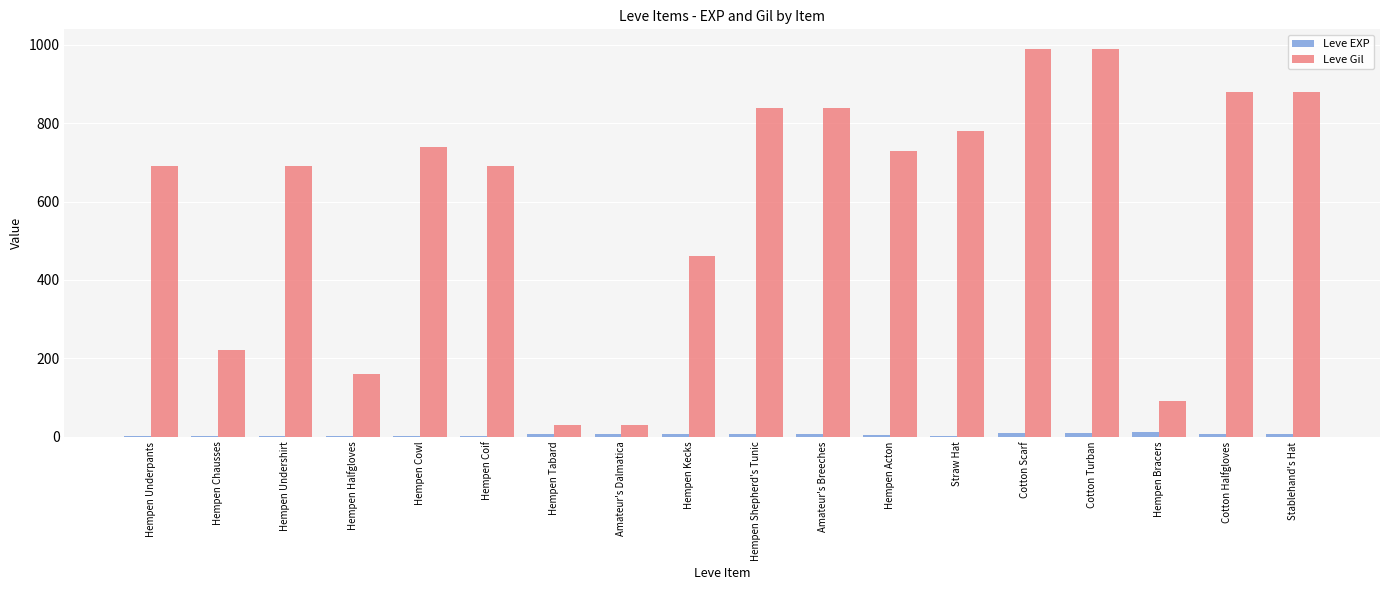

What are all the series names shown in the legend?

Leve EXP, Leve Gil